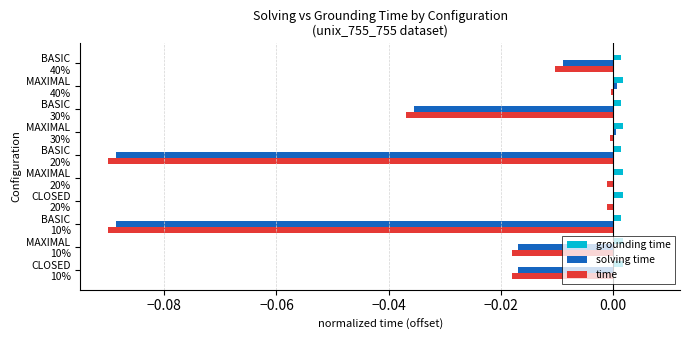

What is the sum of all time values?

-0.3